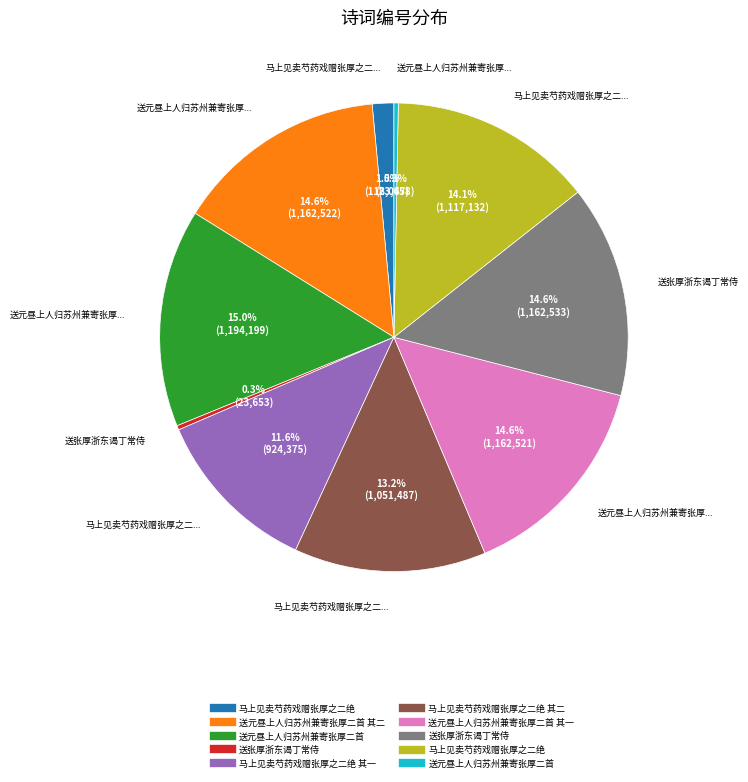

Is there a majority slice in this chart?

No